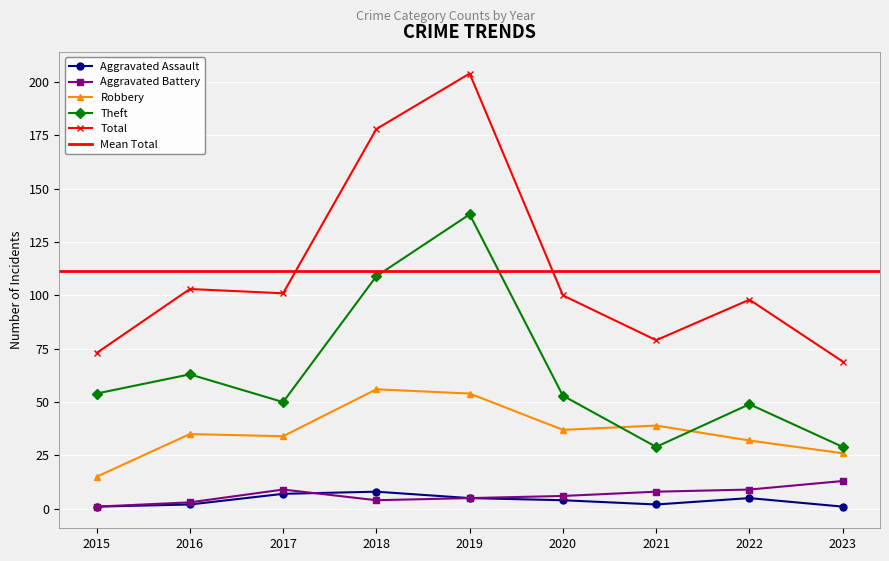

Reading left to right, transcribe all the data shown in this chart.

Aggravated Assault: 1	2	7	8	5	4	2	5	1
Aggravated Battery: 1	3	9	4	5	6	8	9	13
Robbery: 15	35	34	56	54	37	39	32	26
Theft: 54	63	50	109	138	53	29	49	29
Total: 73	103	101	178	204	100	79	98	69